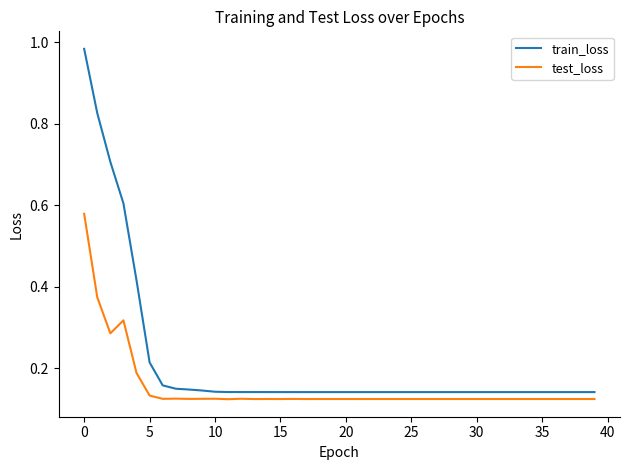

True or false: test_loss and train_loss cross at least once.

False